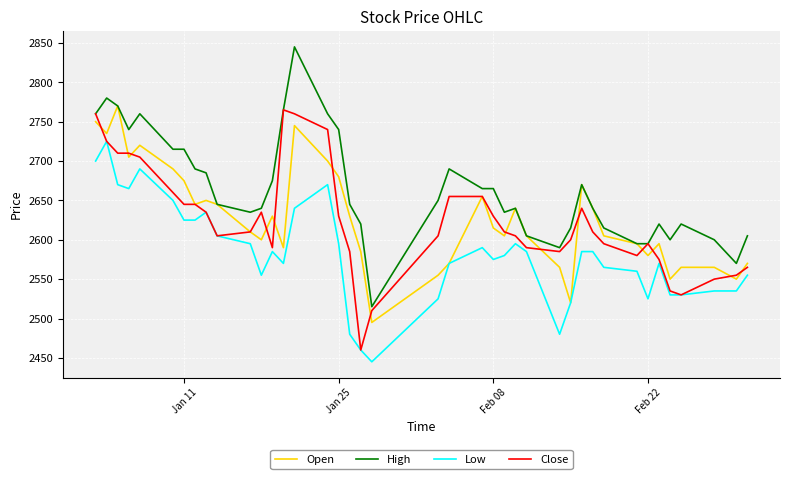

True or false: High and Low intersect in this chart.

False